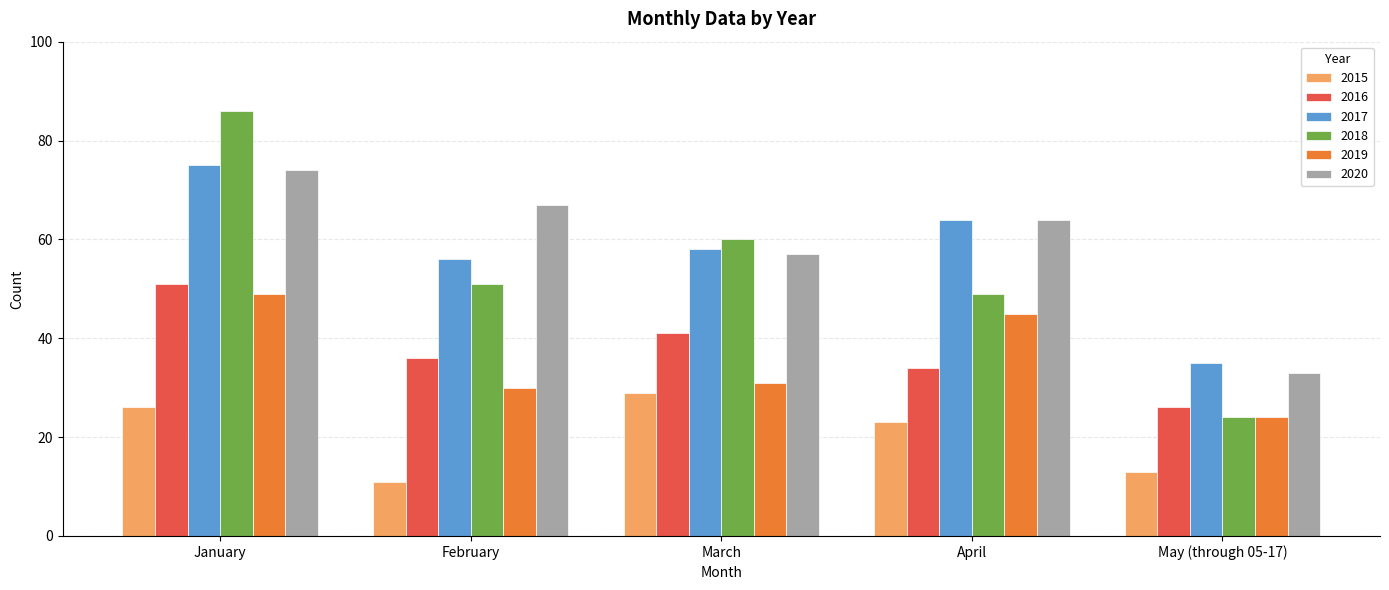

Reading left to right, transcribe all the data shown in this chart.

2015: January=26	February=11	March=29	April=23	May (through 05-17)=13
2016: January=51	February=36	March=41	April=34	May (through 05-17)=26
2017: January=75	February=56	March=58	April=64	May (through 05-17)=35
2018: January=86	February=51	March=60	April=49	May (through 05-17)=24
2019: January=49	February=30	March=31	April=45	May (through 05-17)=24
2020: January=74	February=67	March=57	April=64	May (through 05-17)=33